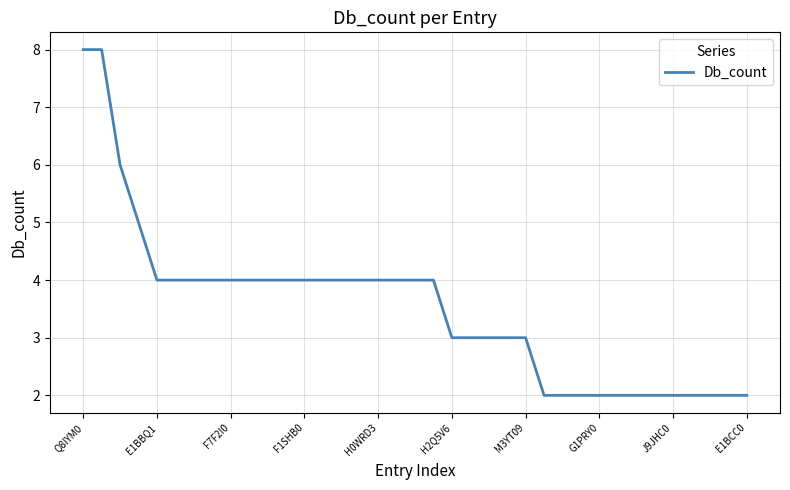

What is the greatest value displayed?

8